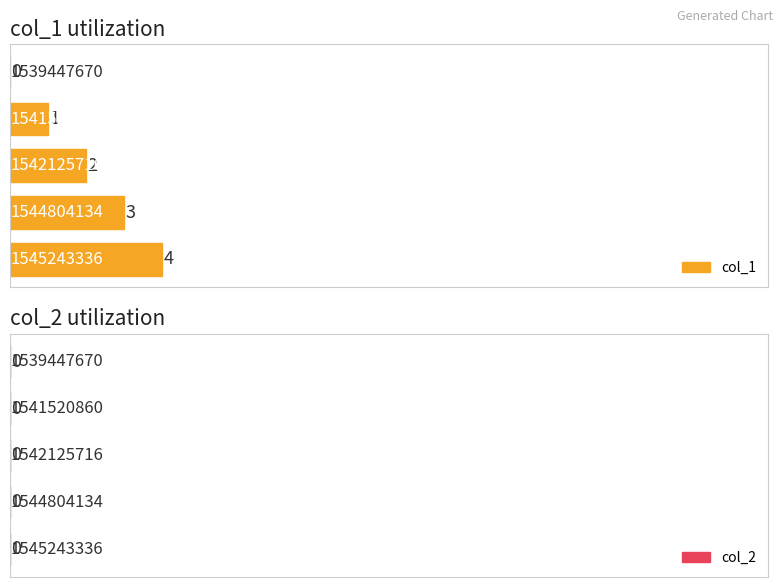

At which category does the chart reach its minimum across all series?

1539447670